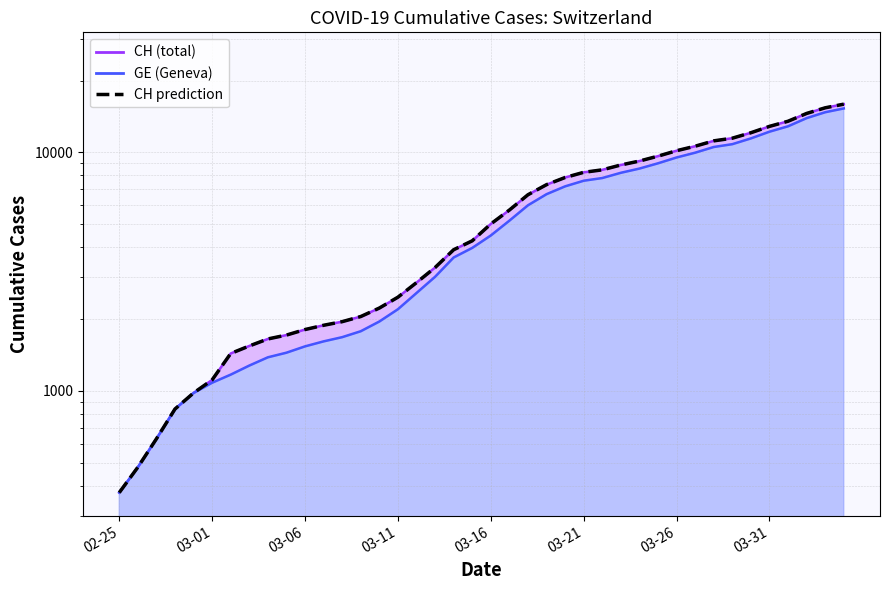

Rank the series by their maximum value, from lowest to highest.

GE line, CH line, CH prediction